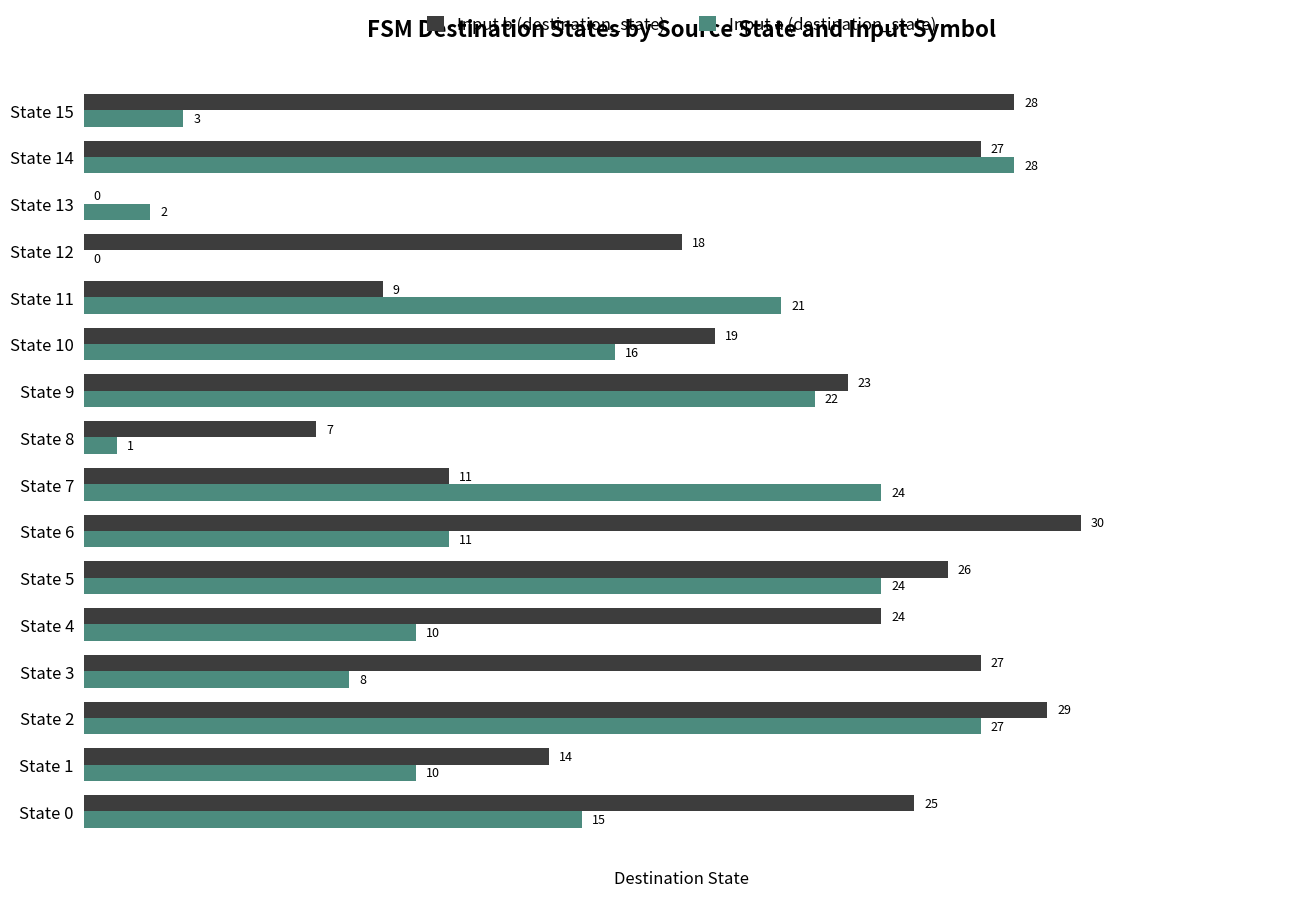

Which series changed the most between State 12 and State 14?

Input a (destination_state)